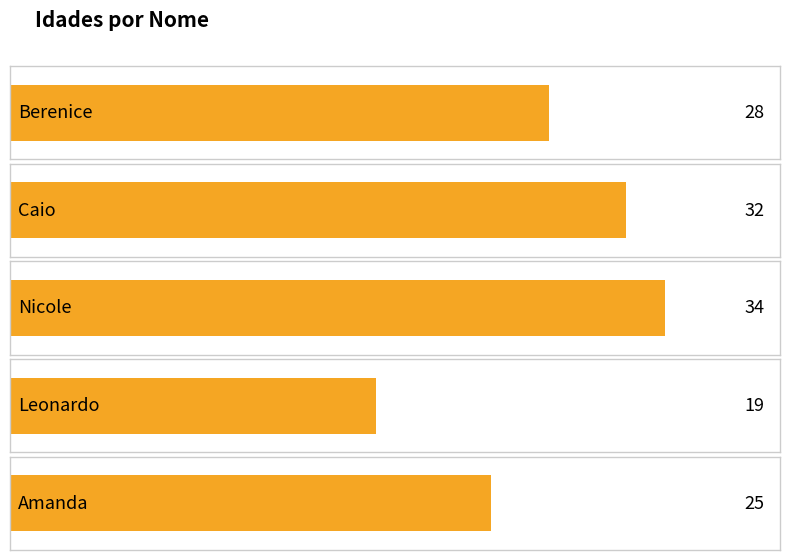

What is the difference between the maximum and minimum values?

15